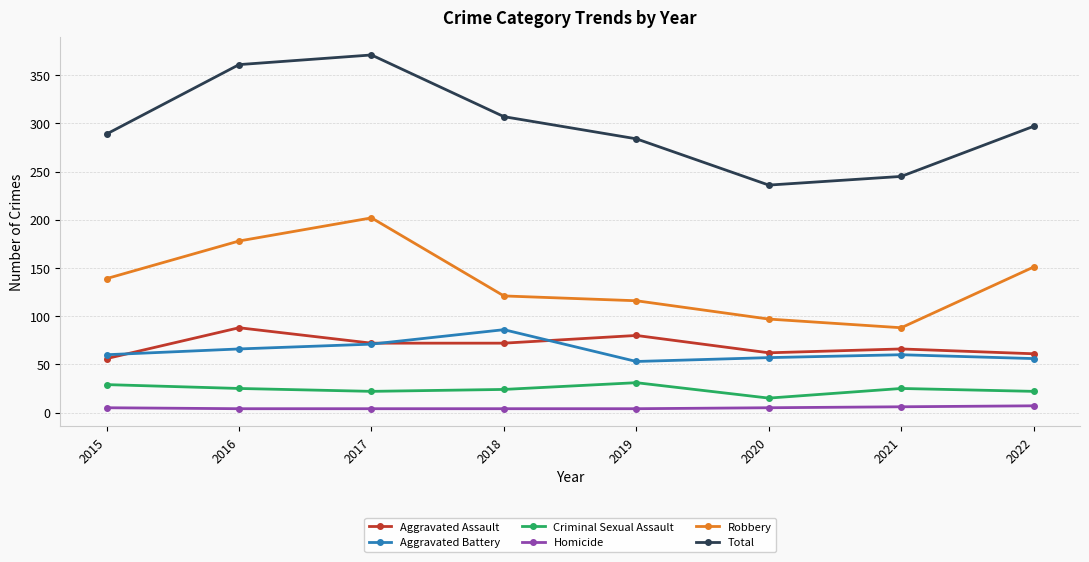

How many data points in Aggravated Battery are less than 60?

3